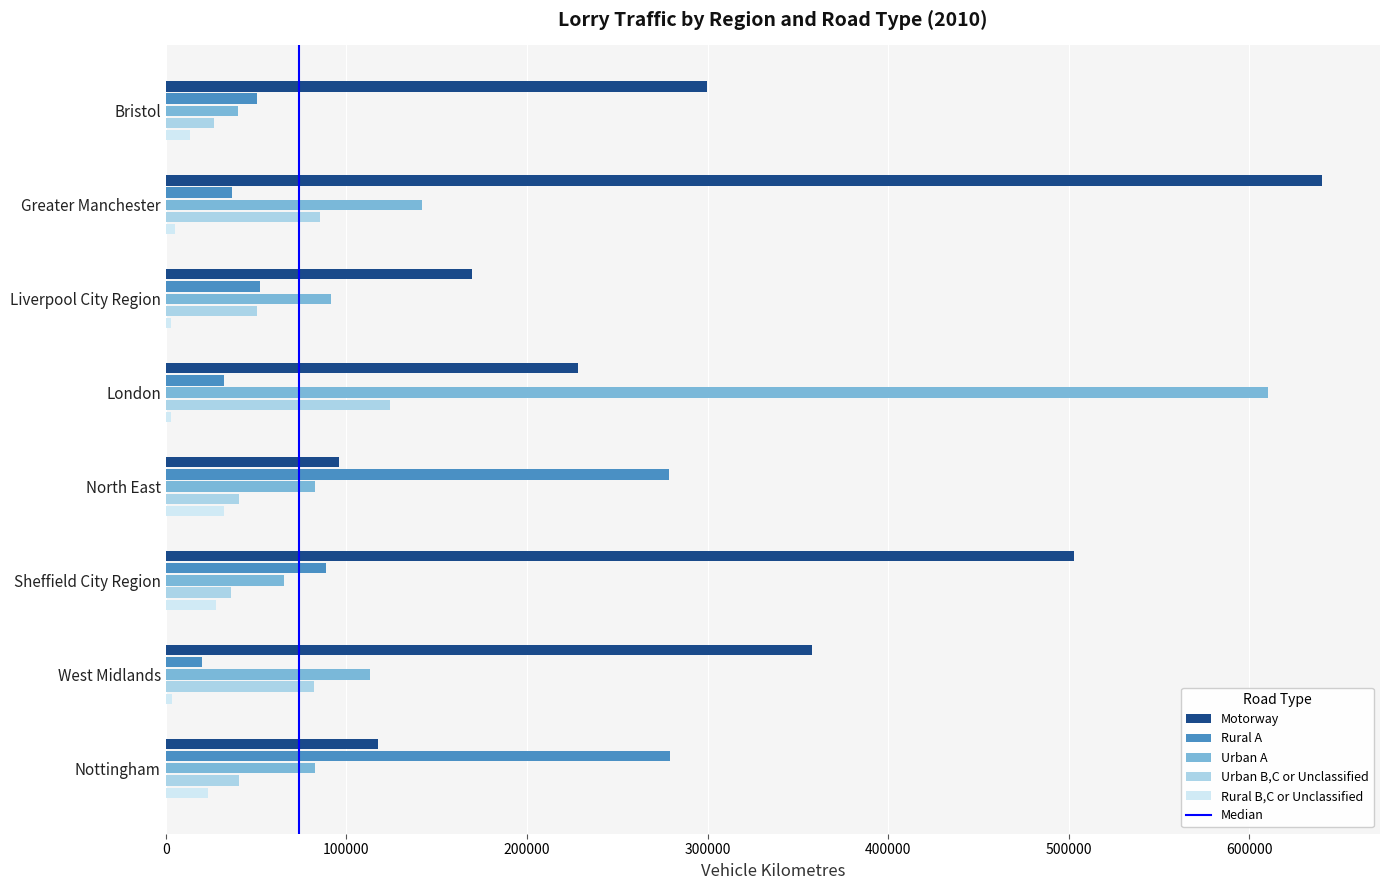

How many categories are shown in the chart?

8